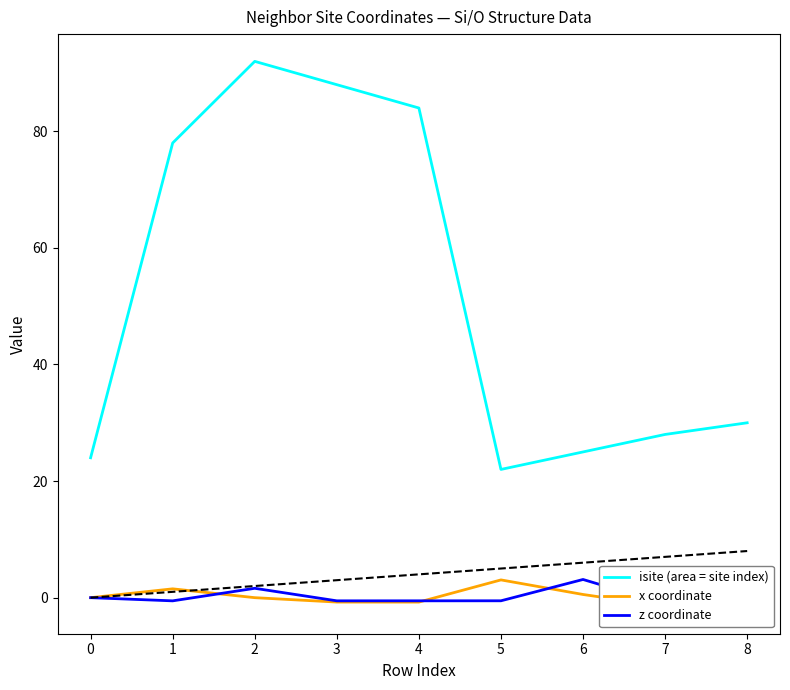

How many lines are shown in the chart?

3